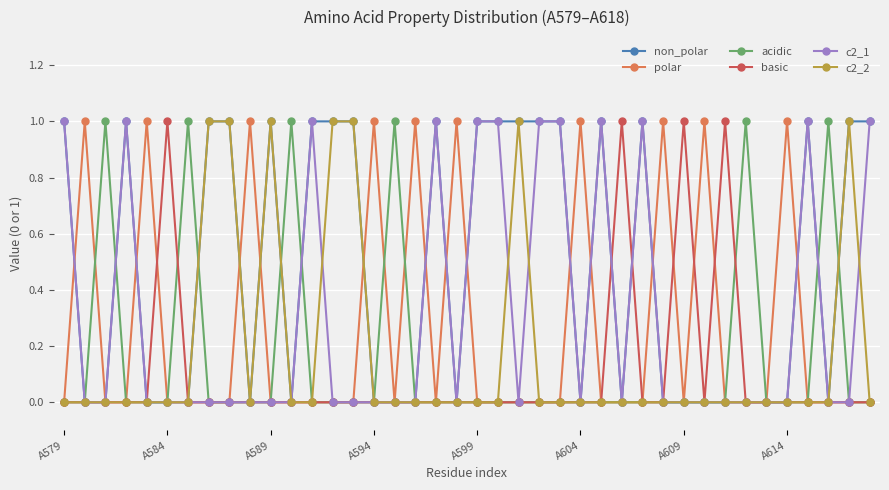

True or false: basic has more than 2 points higher than both neighbors.

True